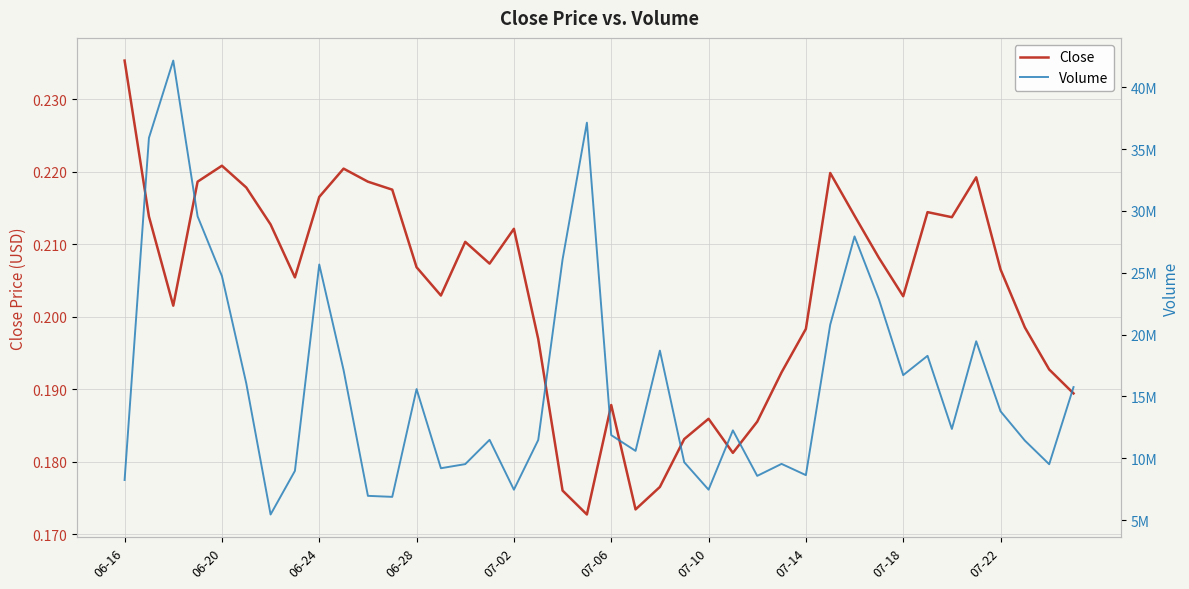

Rank the series by their maximum value, from highest to lowest.

Volume, Close